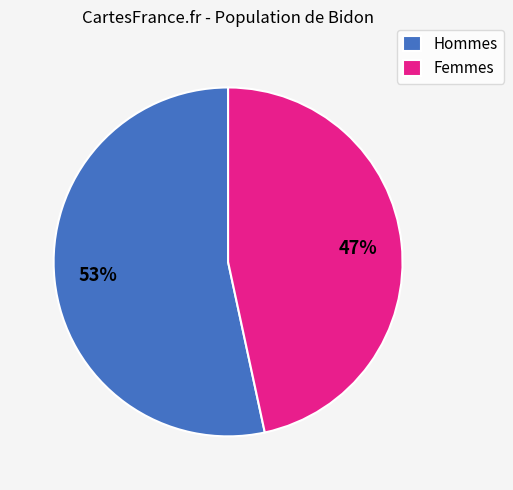

To the nearest percent, what is the average slice percentage?

50%